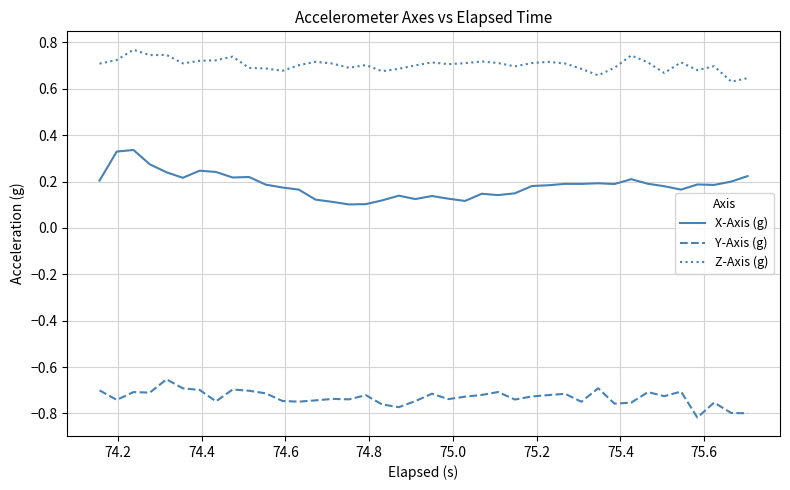

Which series has the largest range (max minus min)?

X-Axis (g)